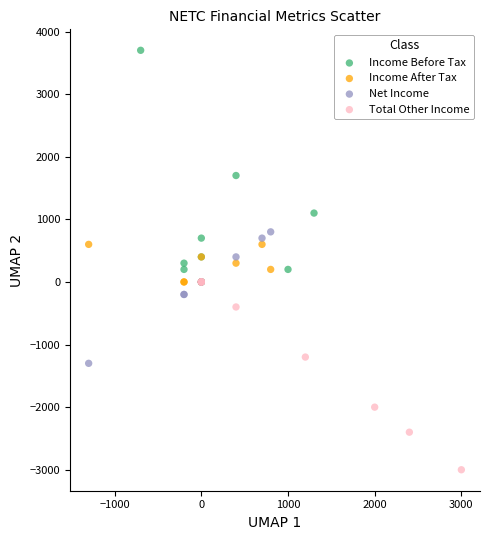

Which series has the largest Y range (max minus min)?

Income Before Tax